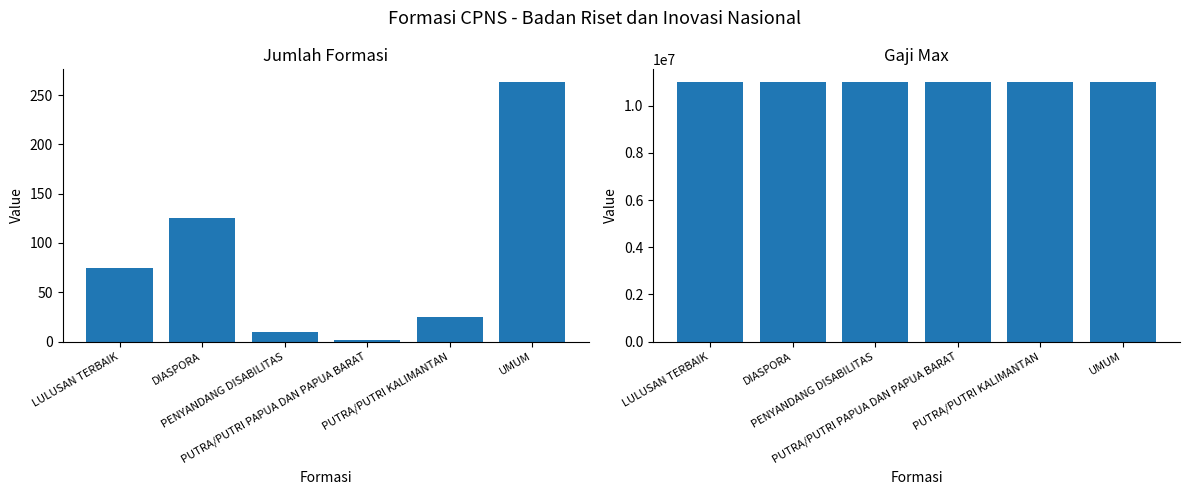

Reading right to left, list all the values displayed in this chart.

jumlah_formasi: 263	25	2	10	125	75
gaji_max: 11000000	11000000	11000000	11000000	11000000	11000000